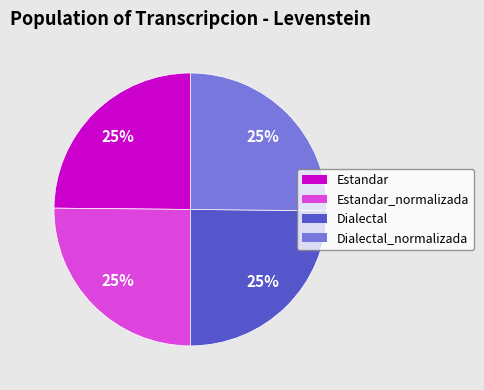

Does any single category account for the majority?

No